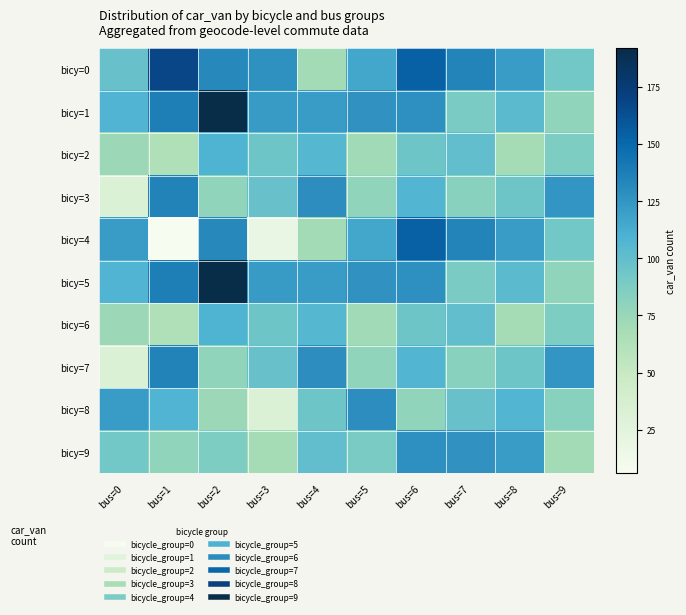

How many categories are shown in the chart?

10